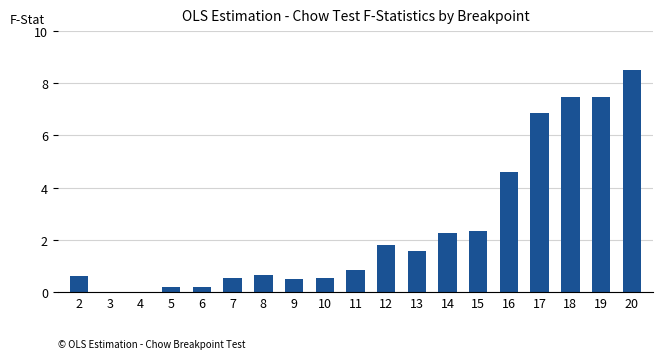

Read the value at 13.

1.6